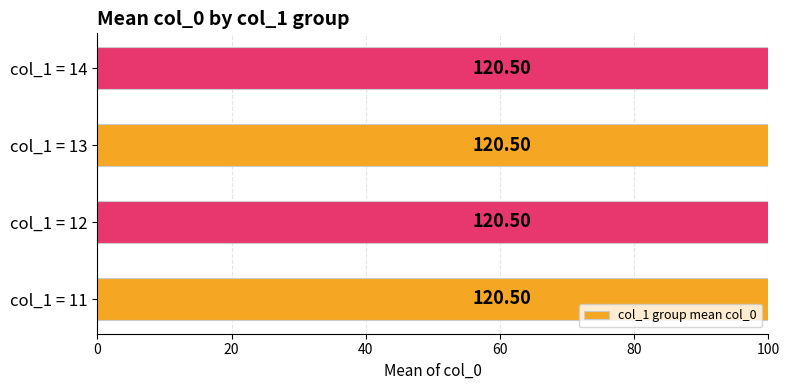

How many bars are there in each group?

4